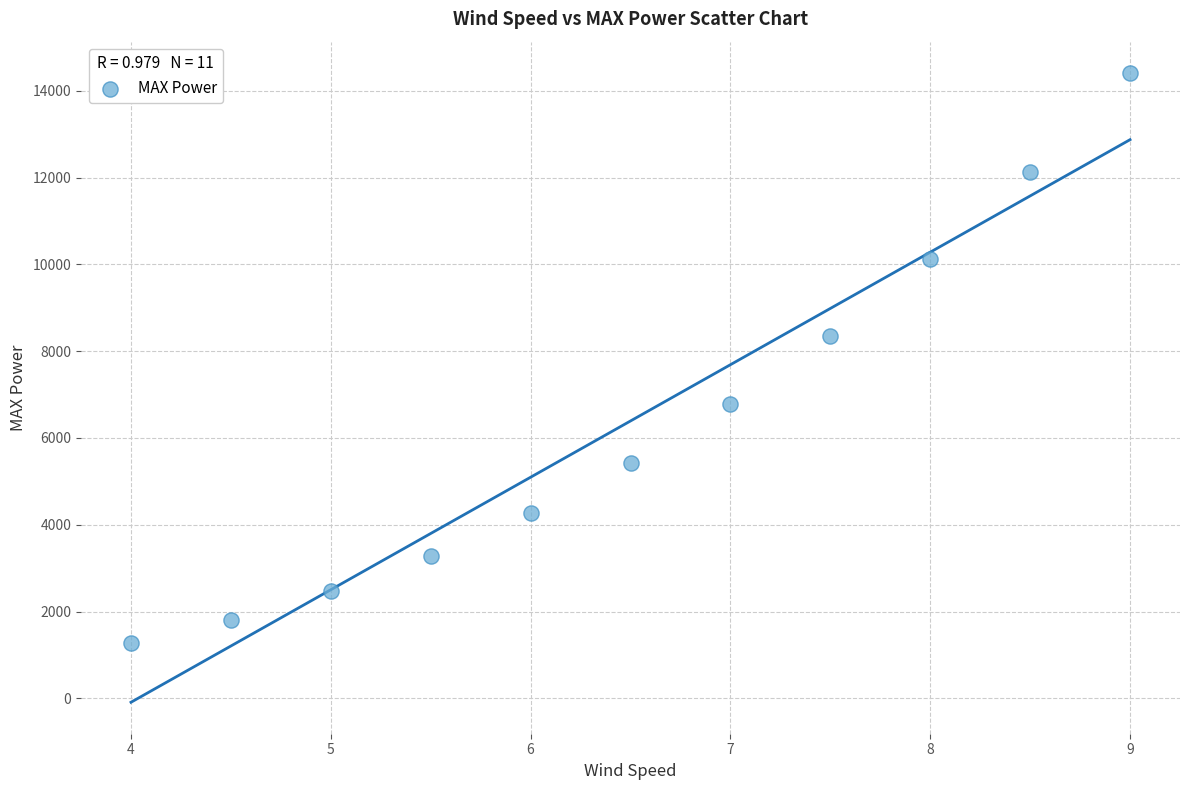

What Y value in the scatter plot is closest to 7837?

8340